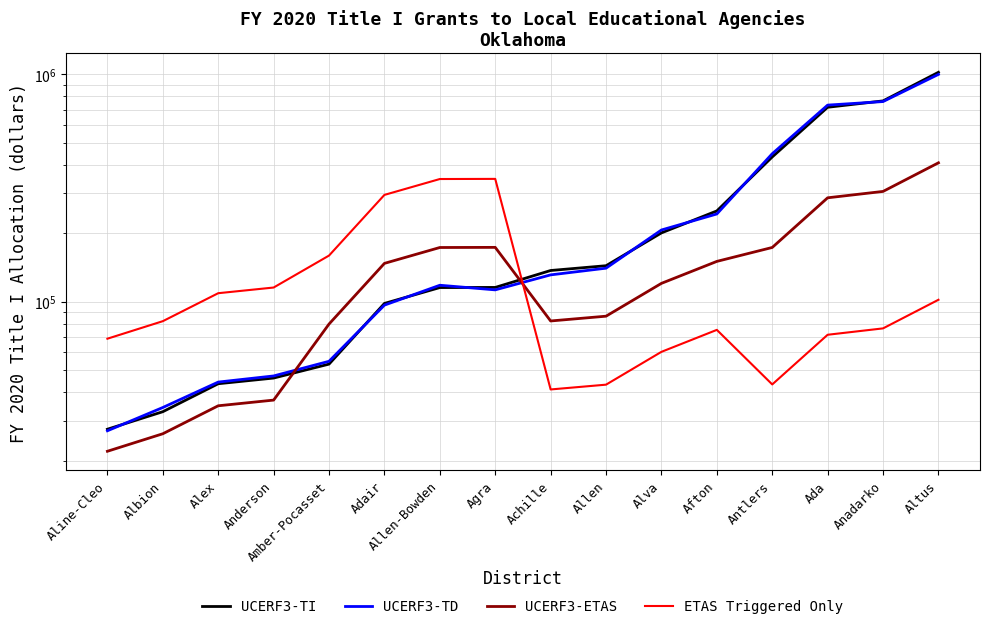

Reading left to right, list all the values displayed in this chart.

UCERF3-TI: Aline-Cleo=27523.0	Albion=32863.7	Alex=43618.6	Anderson=46199.3	Amber-Pocasset=53199.2	Adair=98319.2	Allen-Bowden=115453.7	Agra=115611.6	Achille=137215.6	Allen=144027.6	Alva=200796.6	Afton=250782.0	Antlers=433111.9	Ada=716018.9	Anadarko=763781.8	Altus=1020313.1
UCERF3-TD: Aline-Cleo=27095.4	Albion=34291.4	Alex=44353.3	Anderson=47195.1	Amber-Pocasset=54740.3	Adair=96649.9	Allen-Bowden=118189.6	Agra=112795.2	Achille=131277.6	Allen=140489.9	Alva=206765.6	Afton=243189.7	Antlers=447455.3	Ada=731865.8	Anadarko=758671.2	Altus=999049.9
UCERF3-ETAS: Aline-Cleo=22018.4	Albion=26290.9	Alex=34894.9	Anderson=36959.4	Amber-Pocasset=79798.7	Adair=147478.7	Allen-Bowden=173180.6	Agra=173417.3	Achille=82329.4	Allen=86416.6	Alva=120478.0	Afton=150469.2	Antlers=173244.8	Ada=286407.6	Anadarko=305512.7	Altus=408125.2
ETAS Triggered Only: Aline-Cleo=68807.4	Albion=82159.2	Alex=109046.5	Anderson=115498.1	Amber-Pocasset=159597.5	Adair=294957.5	Allen-Bowden=346361.1	Agra=346834.7	Achille=41164.7	Allen=43208.3	Alva=60239.0	Afton=75234.6	Antlers=43311.2	Ada=71601.9	Anadarko=76378.2	Altus=102031.3